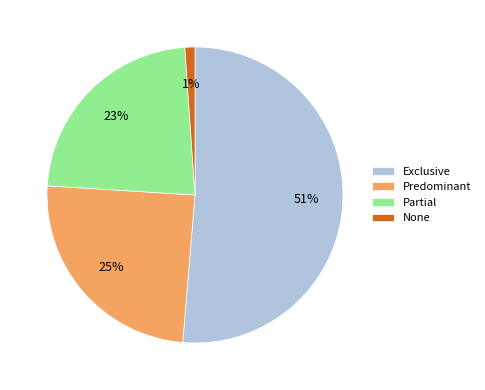

Rank the categories by value from lowest to highest.

None, Partial, Predominant, Exclusive